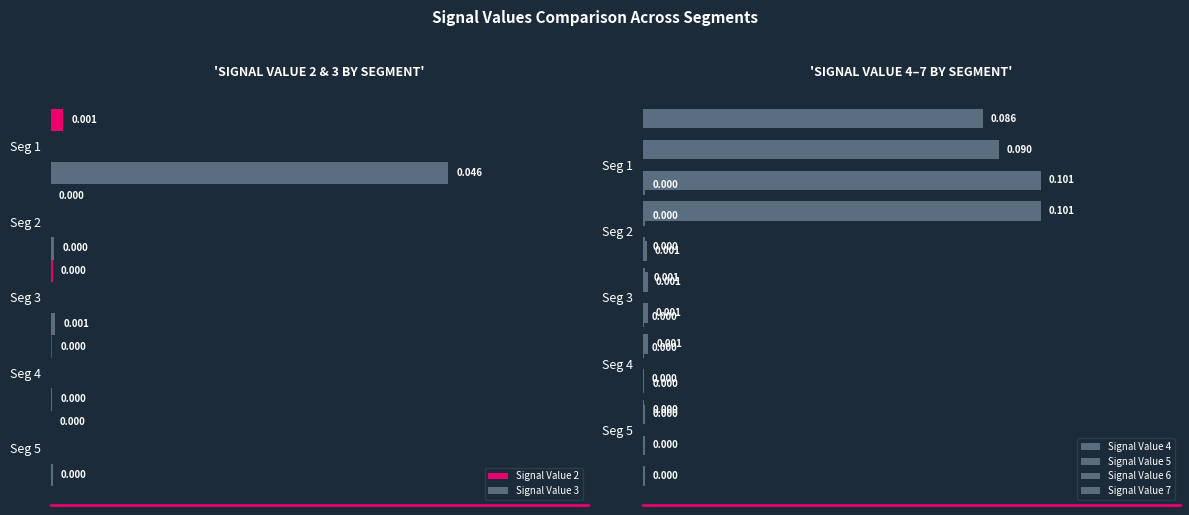

What is the maximum value shown in the chart?

0.1